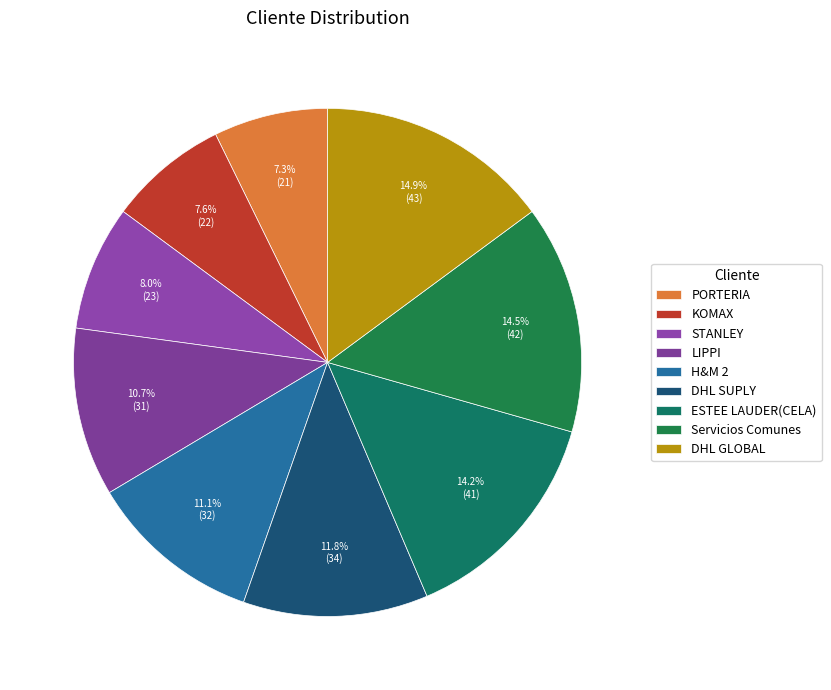

To the nearest percent, what is the combined percentage of H&M 2 and DHL GLOBAL?

26%